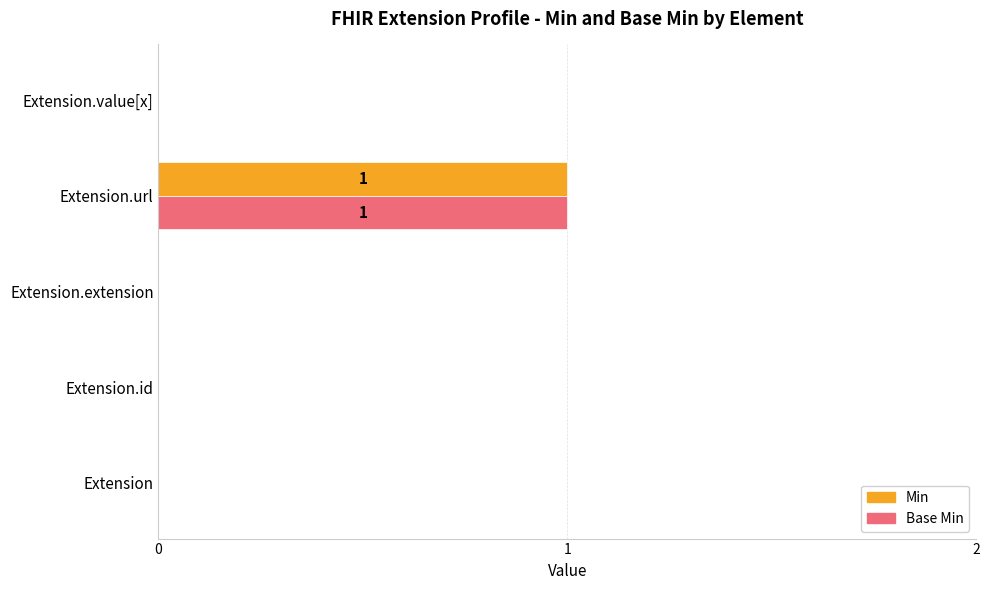

What is the sum of all Base Min values?

1